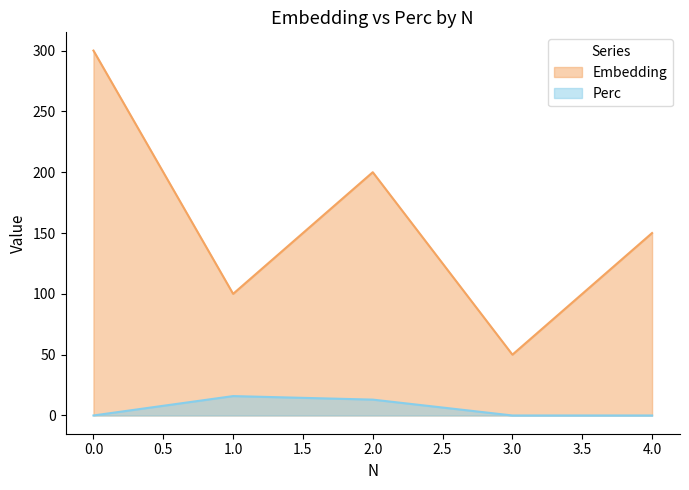

Which series has the largest total across all categories?

Embedding